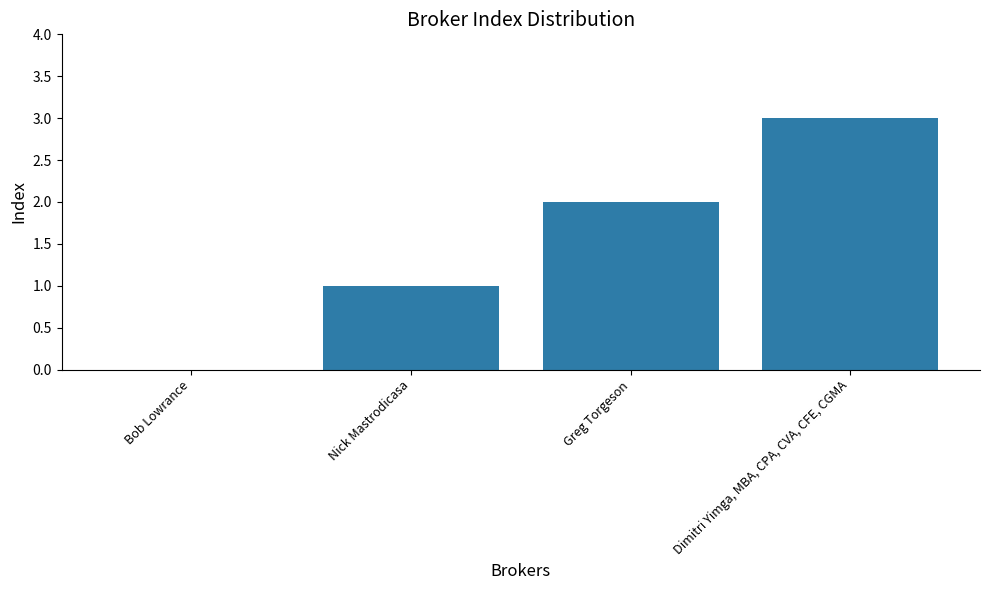

The value at Dimitri Yimga, MBA, CPA, CVA, CFE, CGMA is 3. True or false?

True